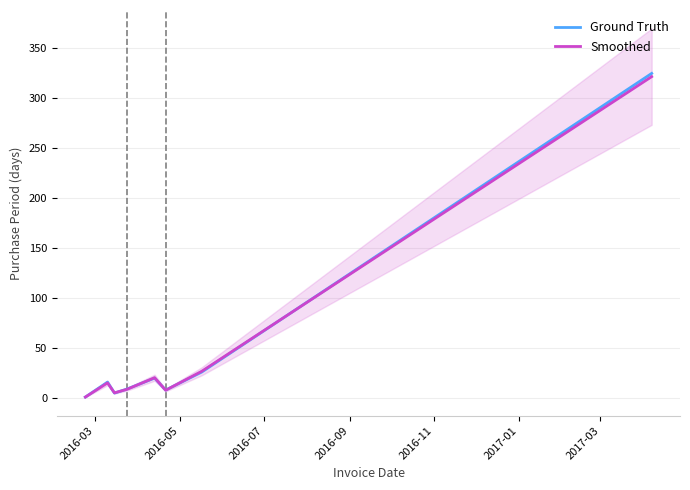

Rank the series by their maximum value, from lowest to highest.

Smoothed, Ground Truth